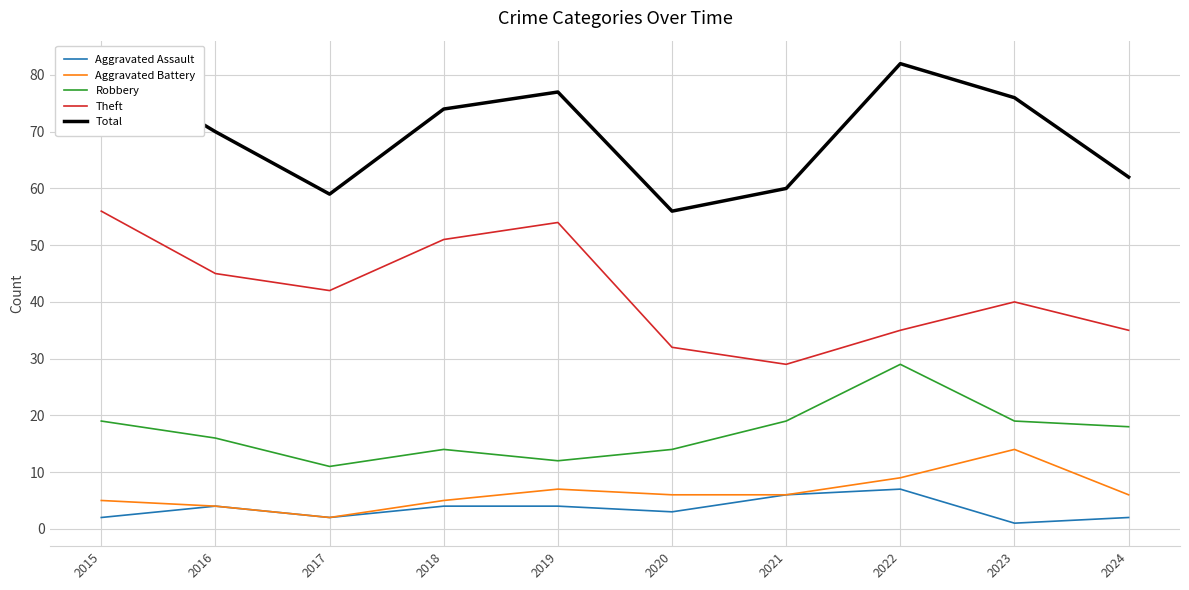

At which label does Robbery first exceed 18?

2015